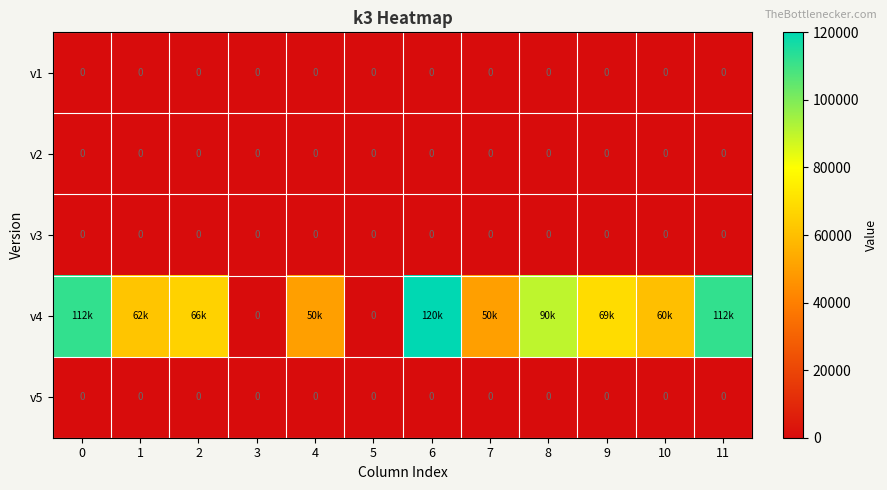

True or false: v1 has a value of 0 at 3.

True